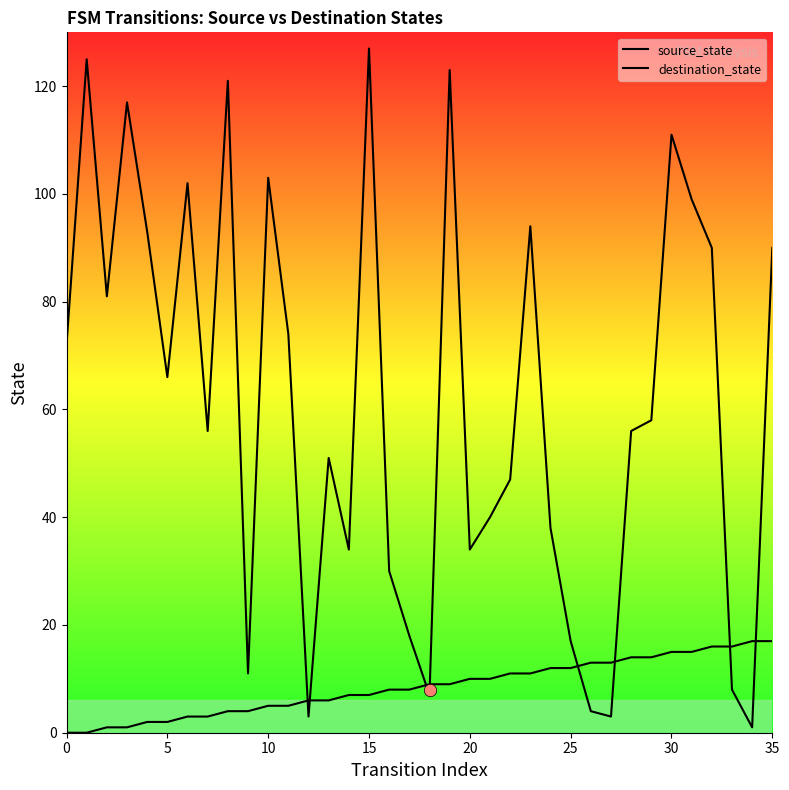

Which series reaches the maximum Y coordinate?

destination_state